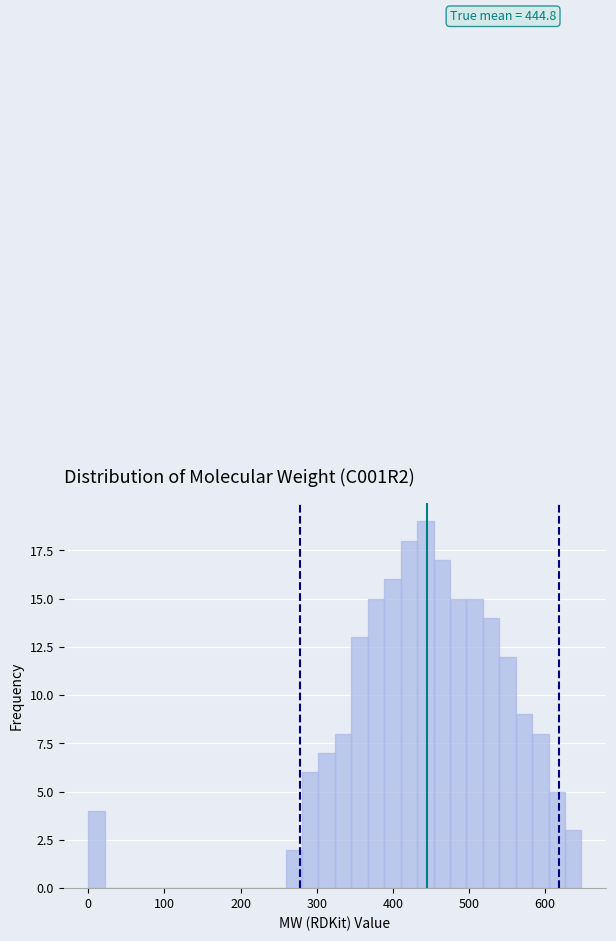

Read against the x-axis, roughly where is the centre of the tallest bar?

440